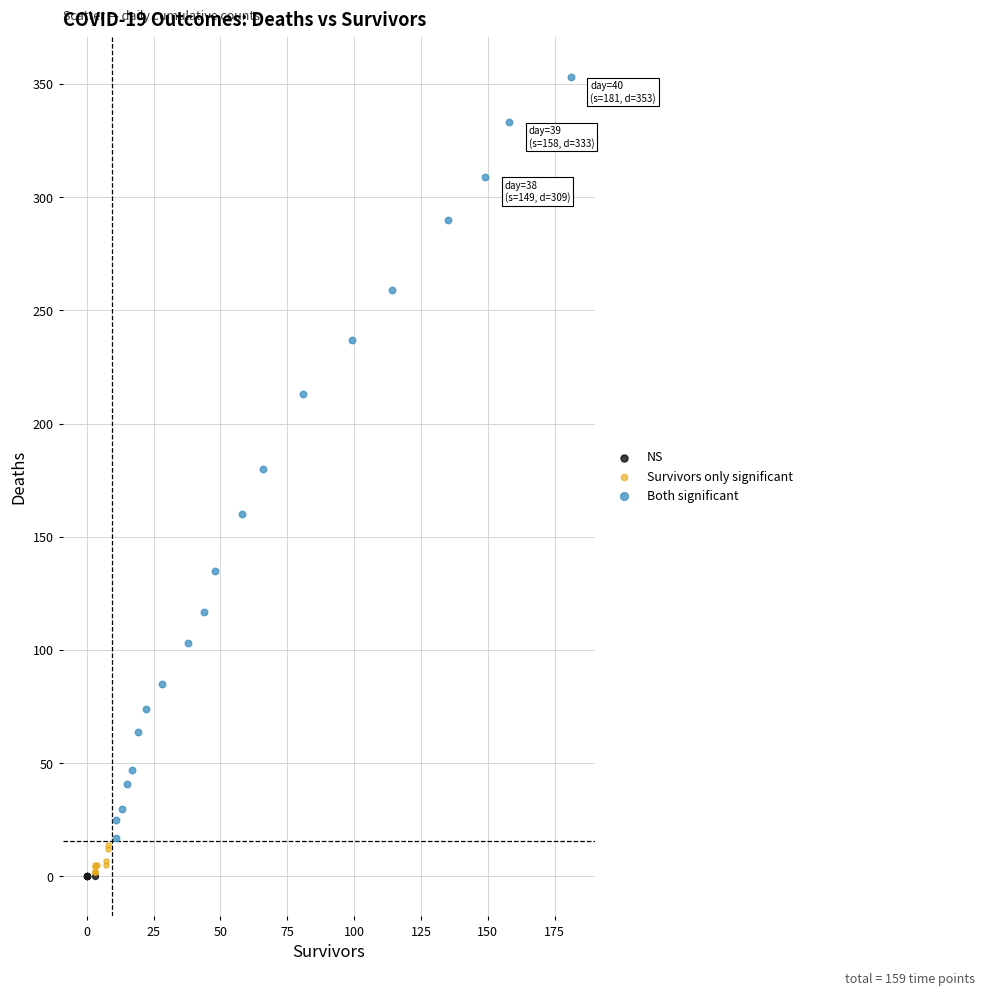

What are all the series names shown in the legend?

NS, Survivors only significant, Both significant